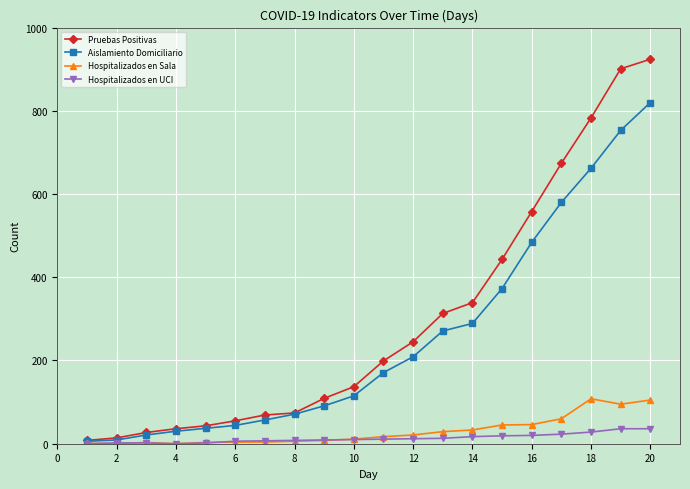

After their last crossing, which series has the higher values: Hospitalizados en UCI or Hospitalizados en Sala?

Hospitalizados en Sala